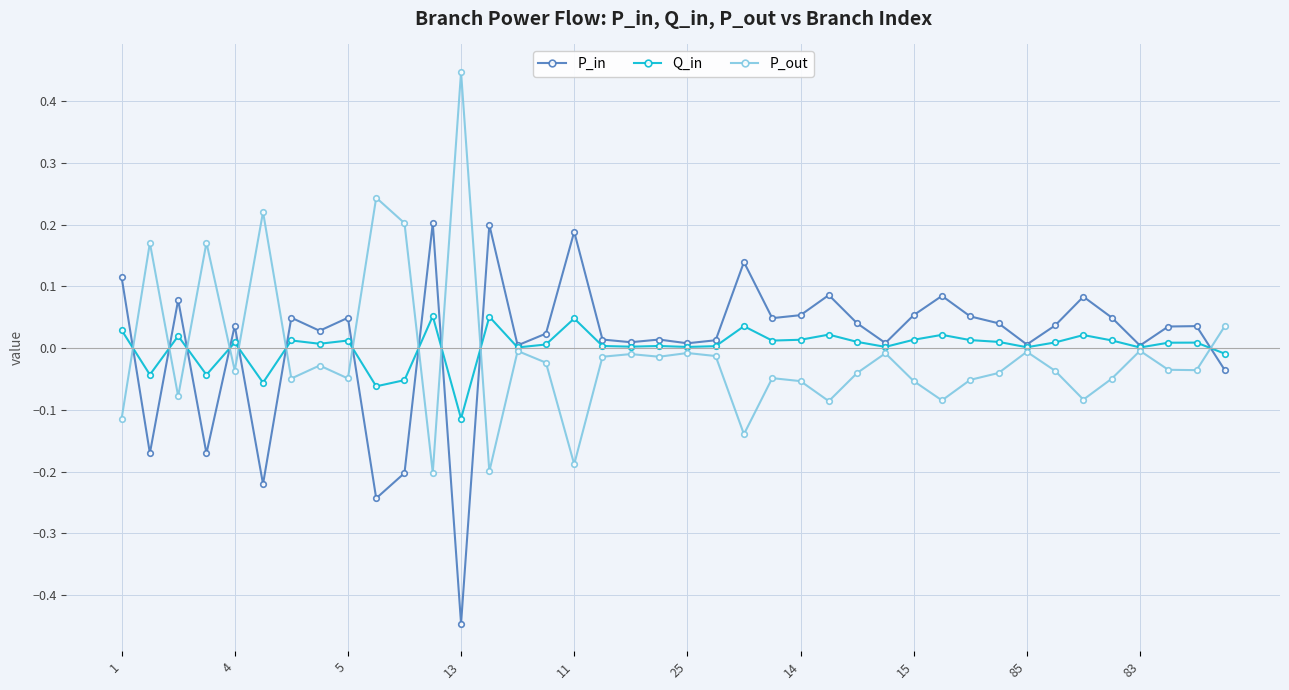

List the series in order of their peak value, lowest first.

Q_in, P_in, P_out